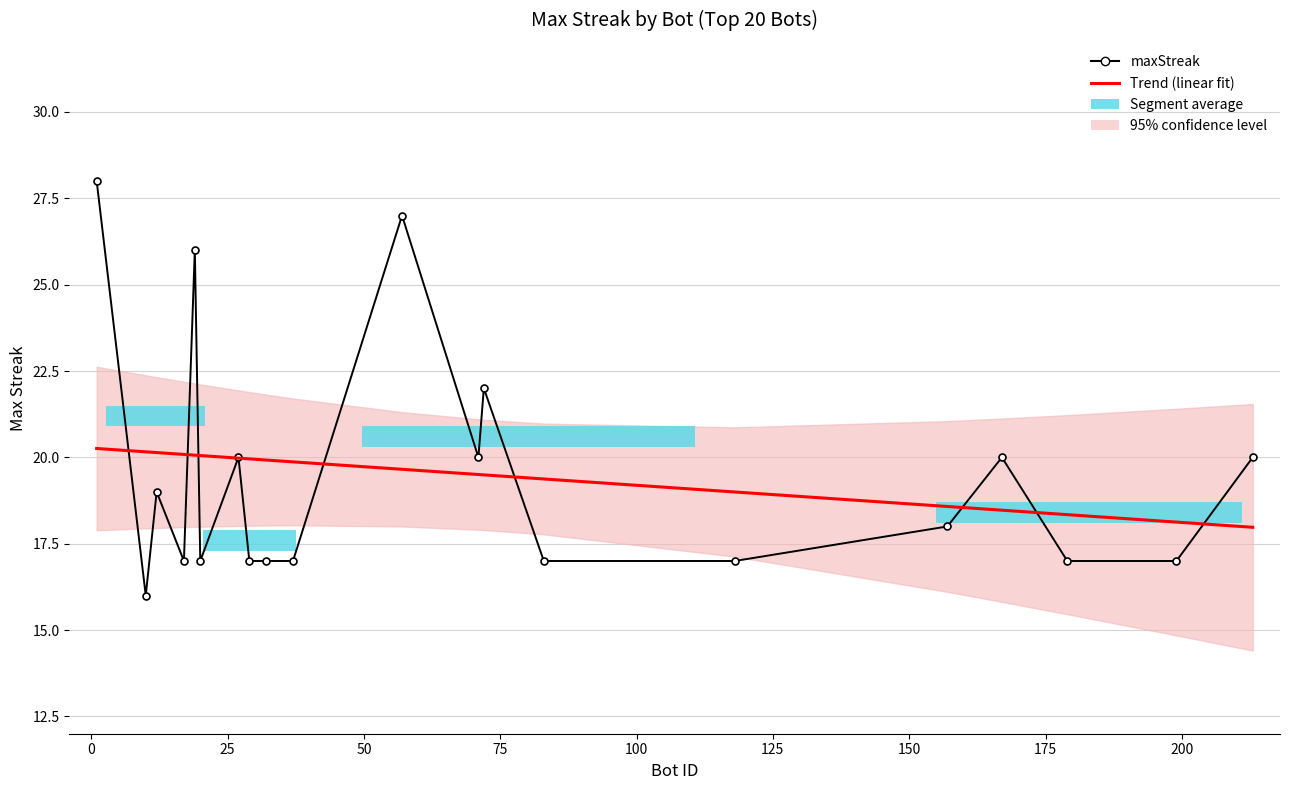

Is it true that Trend (linear fit) equals 33.2 at 12?

False